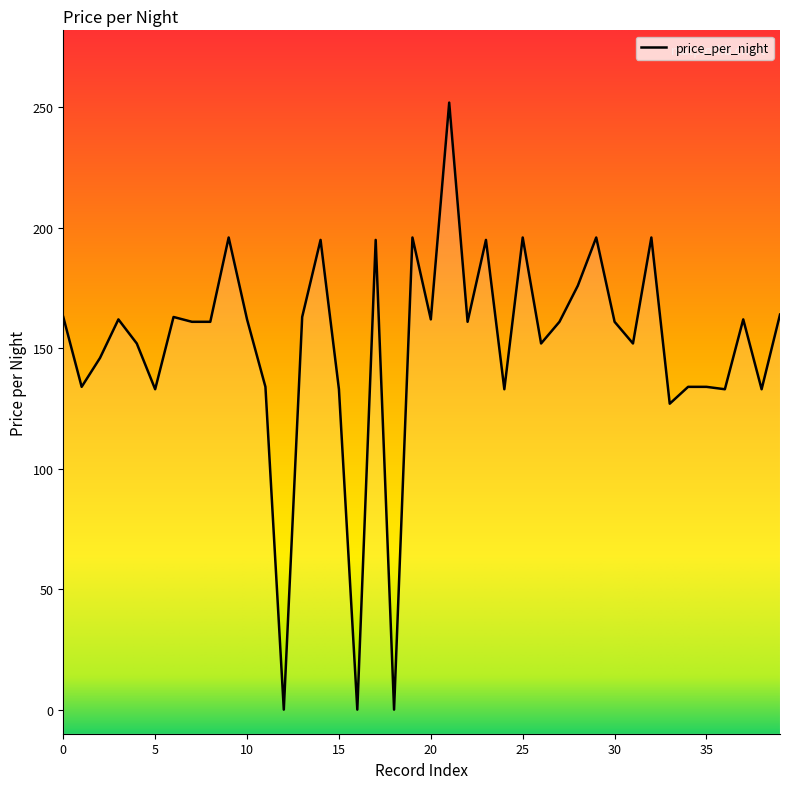

Between 35 and 30, which is larger?

30